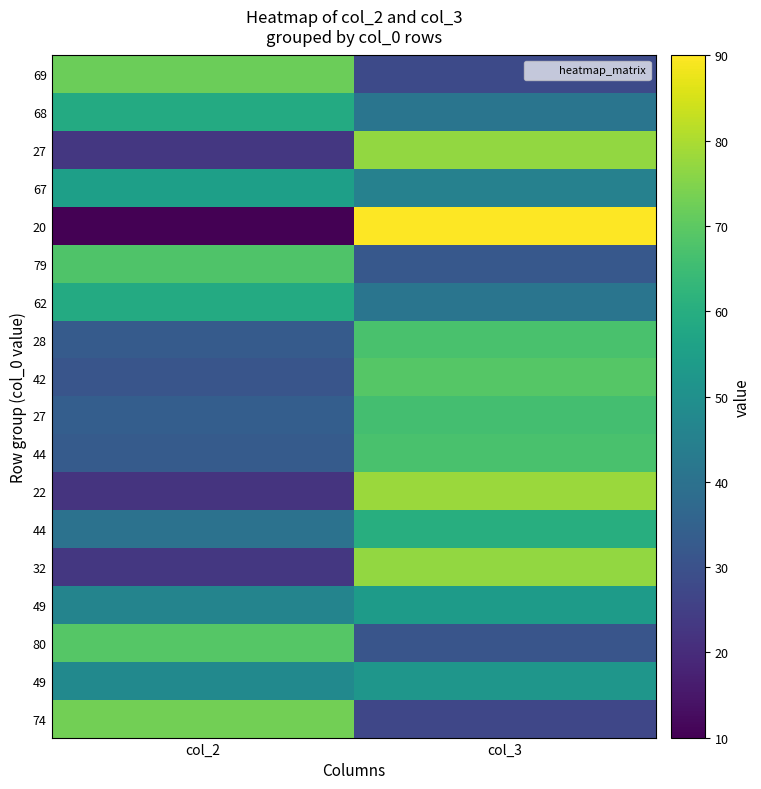

How many data points does each series have?

2